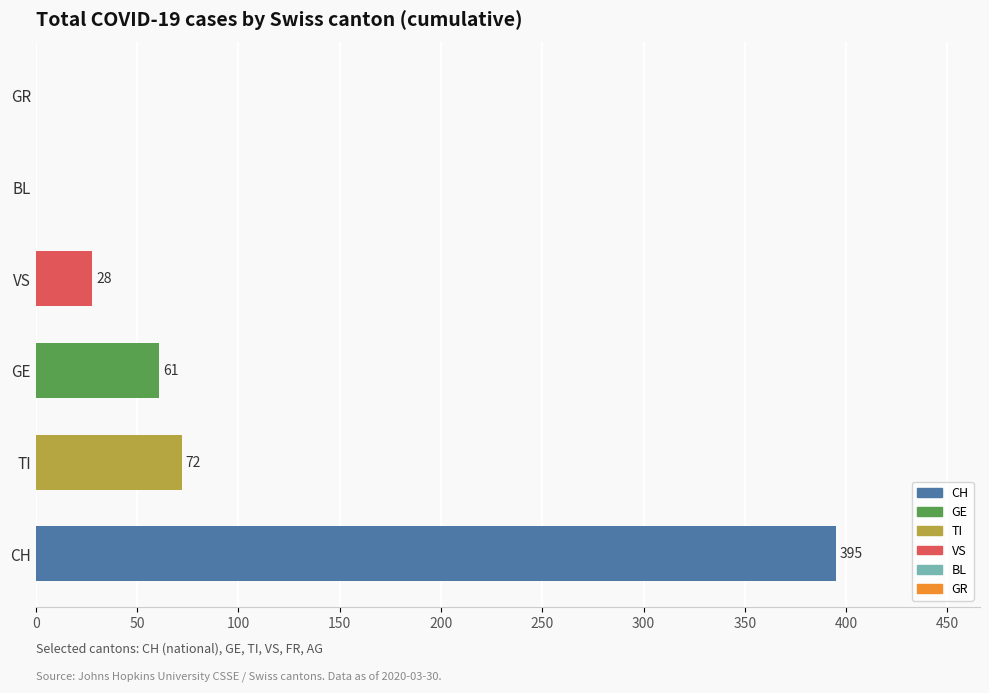

True or false: the data shows 72 at TI.

True